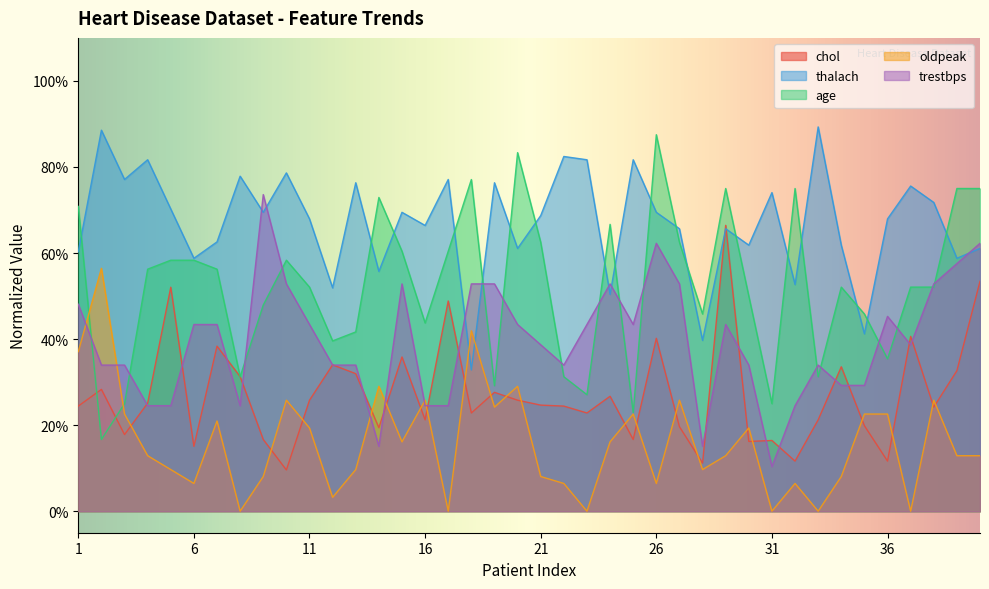

What is the difference between the age values at 21 and 30?

0.1